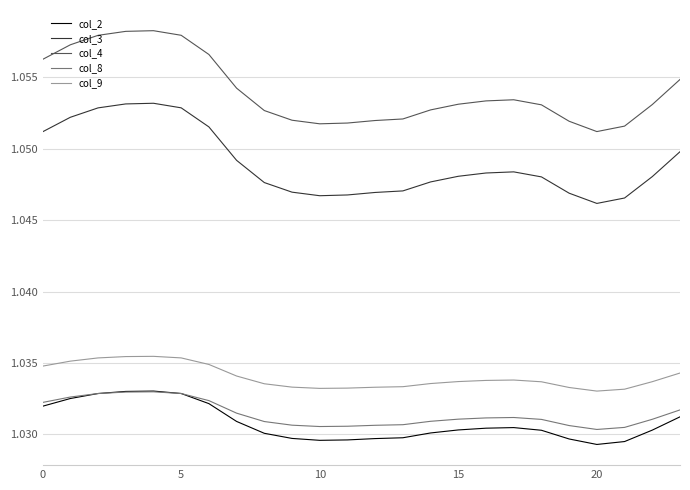

True or false: col_8 and col_9 intersect in this chart.

False